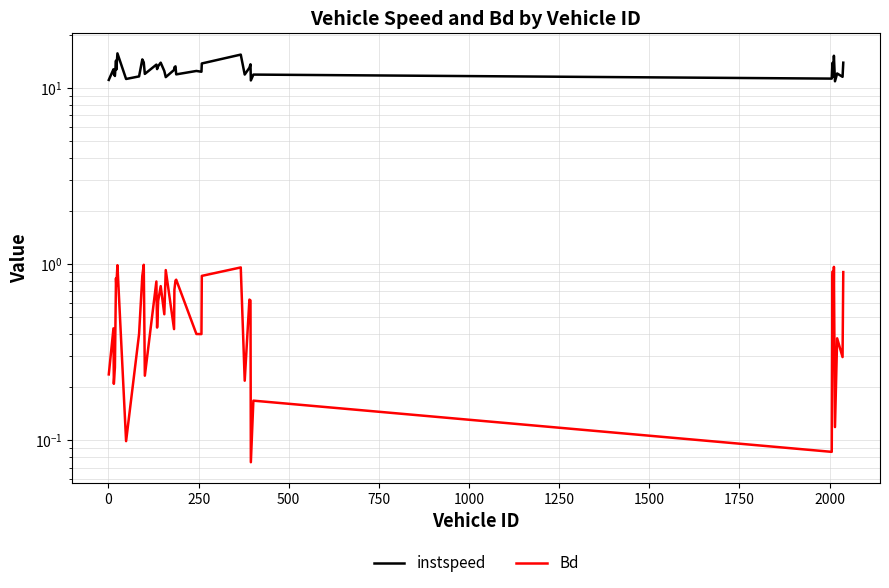

True or false: instspeed has more than 2 interior local peaks.

True